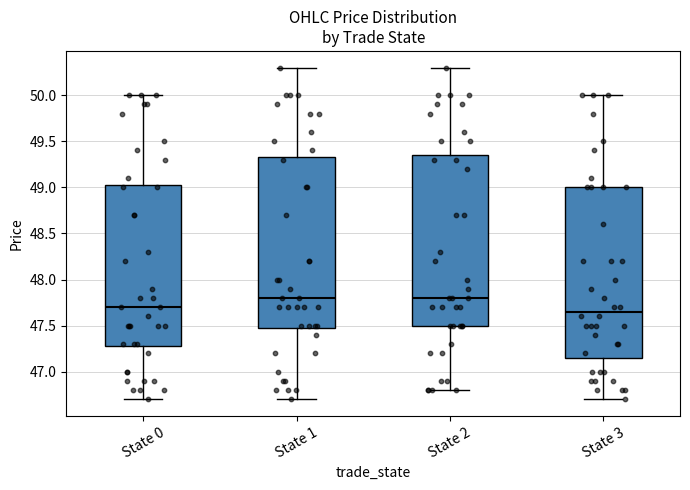

Where is the upper edge of the box for State 2 on the y-axis? The values are not printed on the chart, so give them approximately, as read against the axis.

49.35